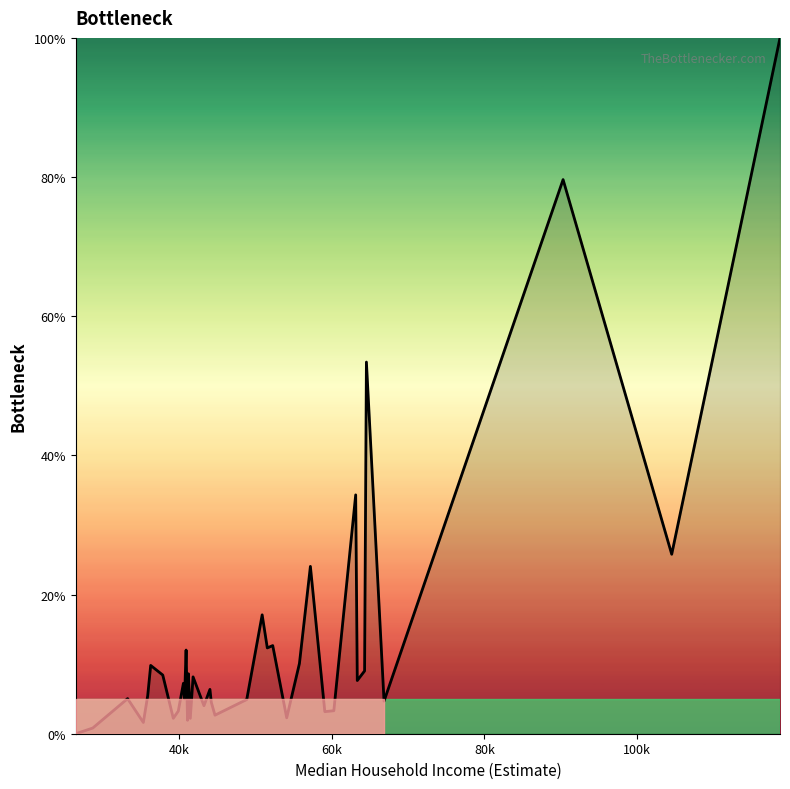

What is the greatest value displayed?

100.0